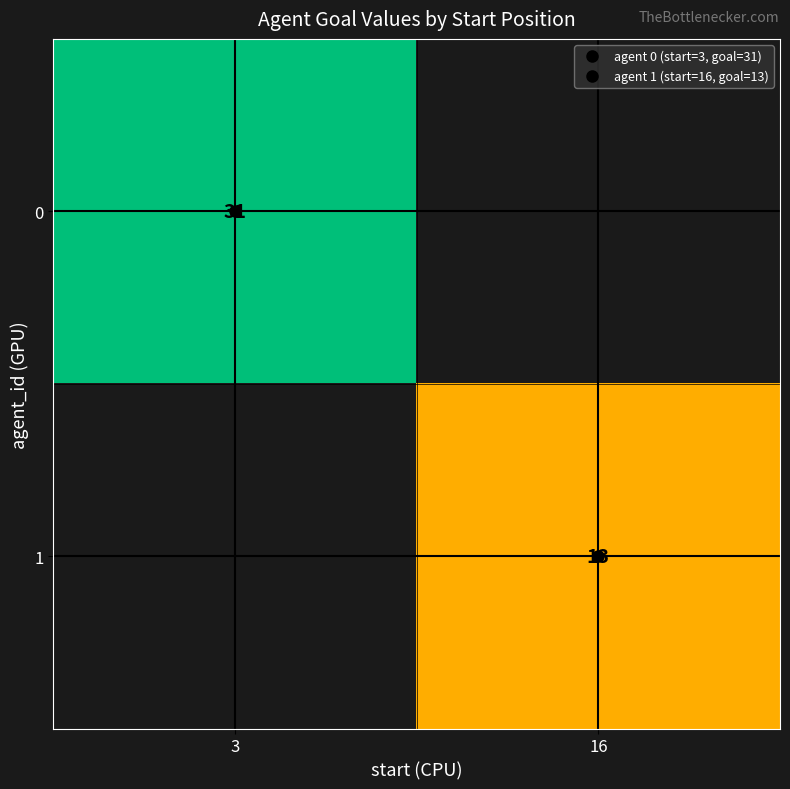

What is the minimum value shown in the chart?

13.0